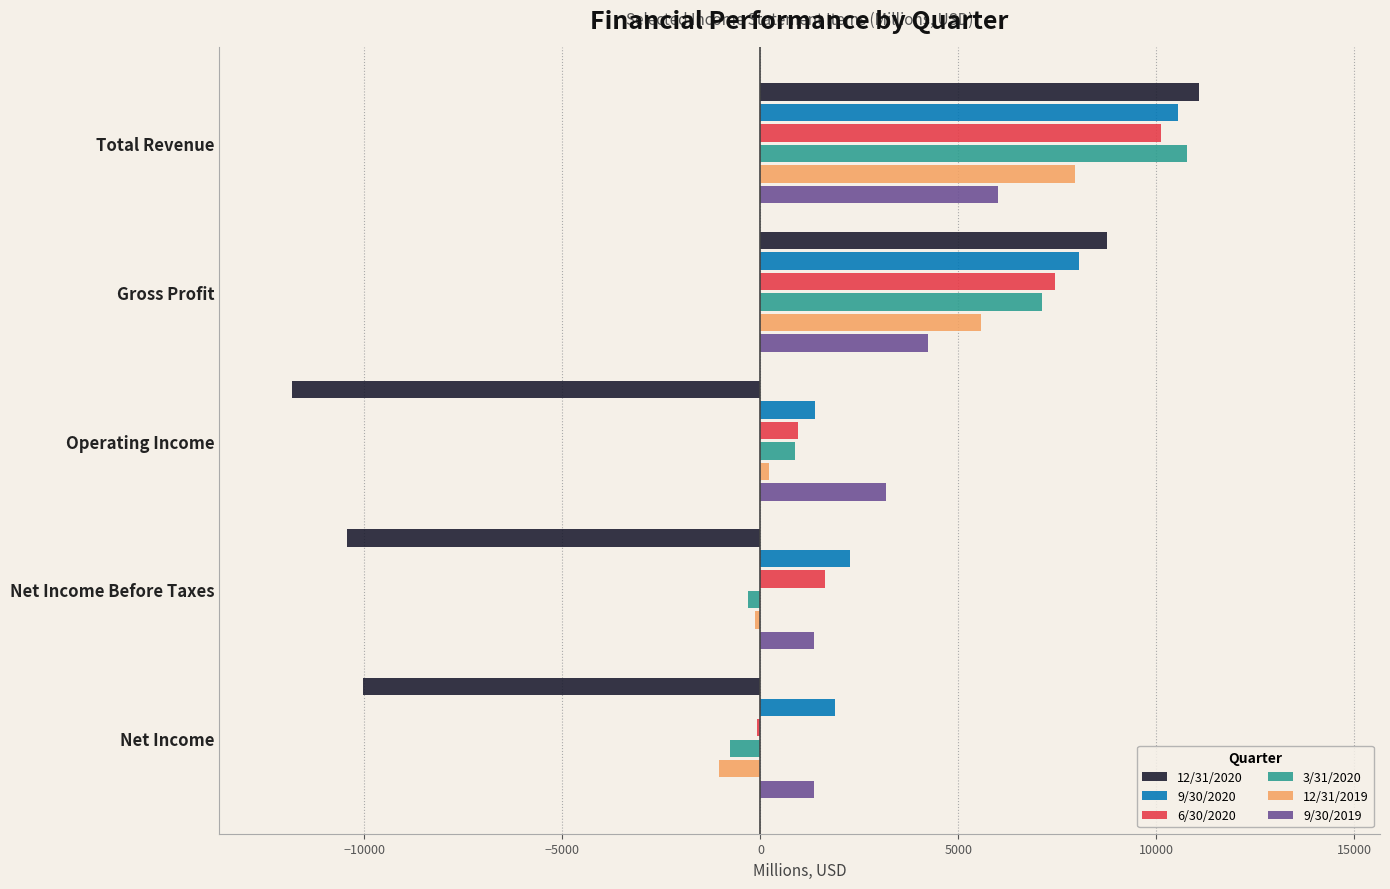

The value of 9/30/2019 at Net Income is 1353. True or false?

True